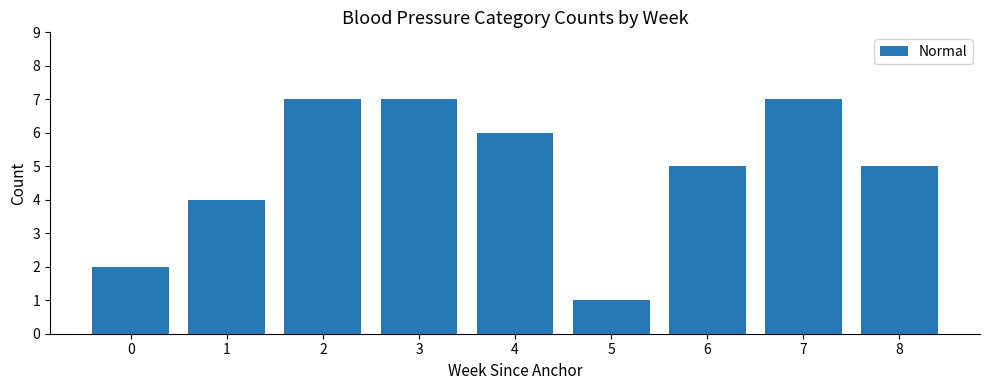

Which category has the lowest value across all series?

5